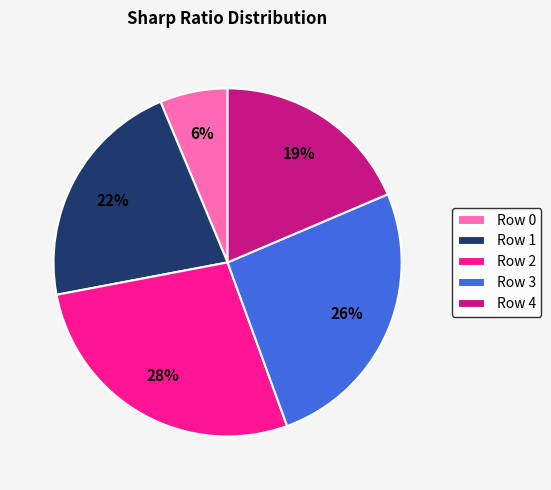

Is there any slice that represents more than half of the pie?

No